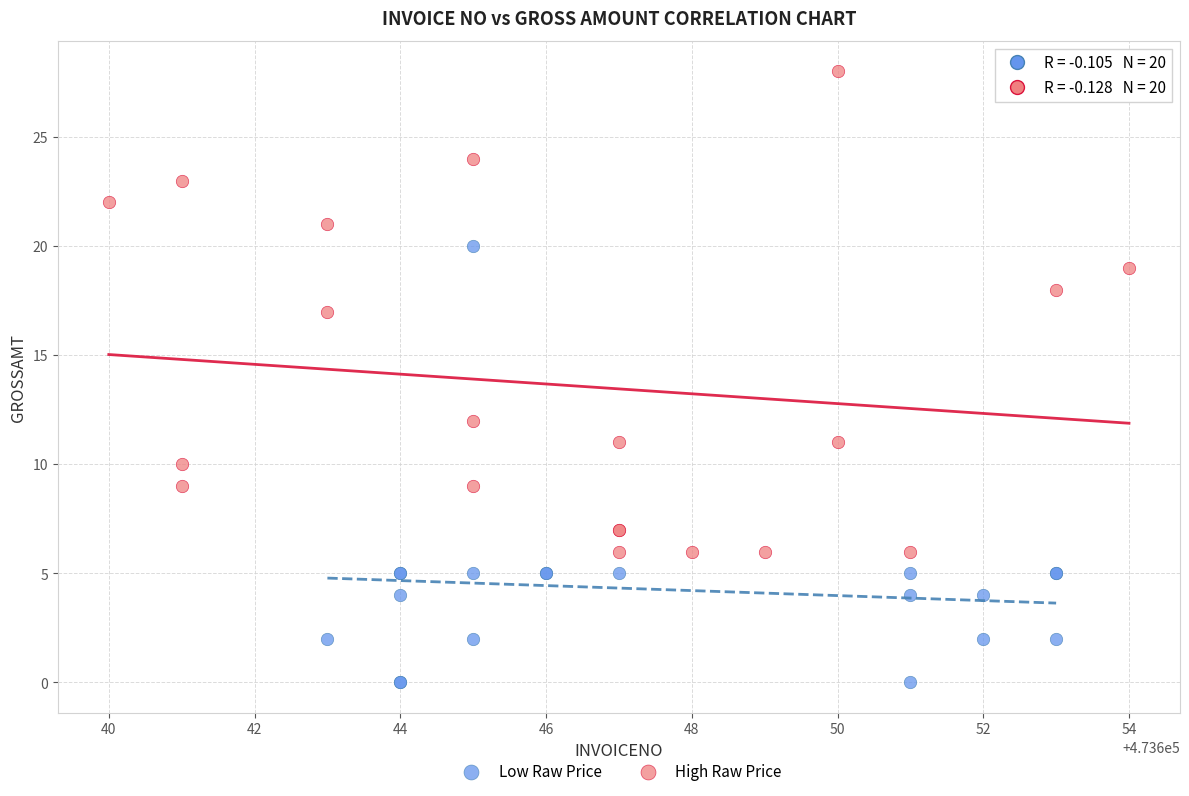

Which series reaches the minimum Y coordinate?

Low Raw Price